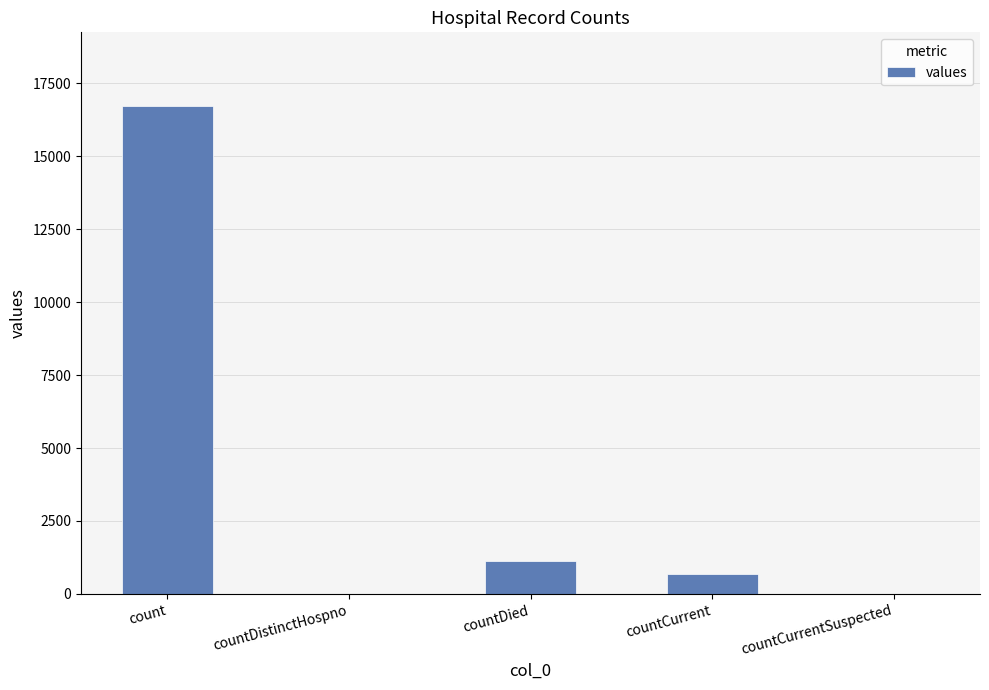

Are the bars horizontal?

No